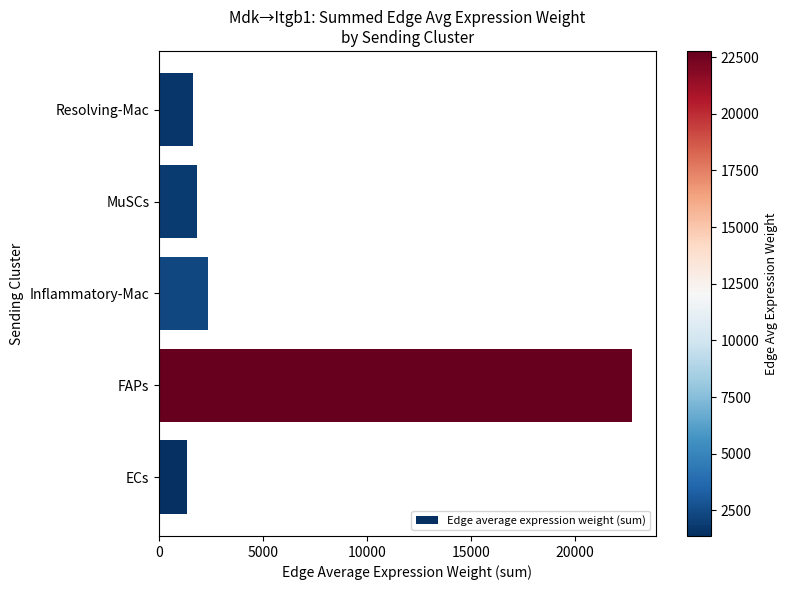

Approximately how many times larger is the value at FAPs compared to ECs?

16.6